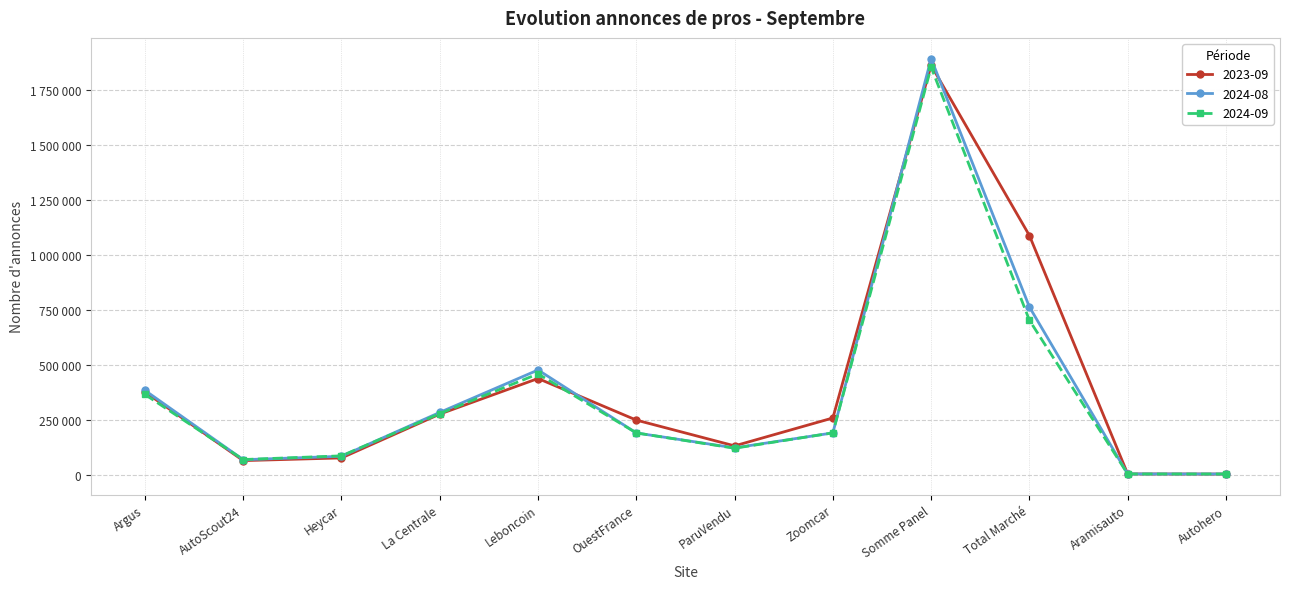

Where does the 2023-09 series first go above 257754?

Argus